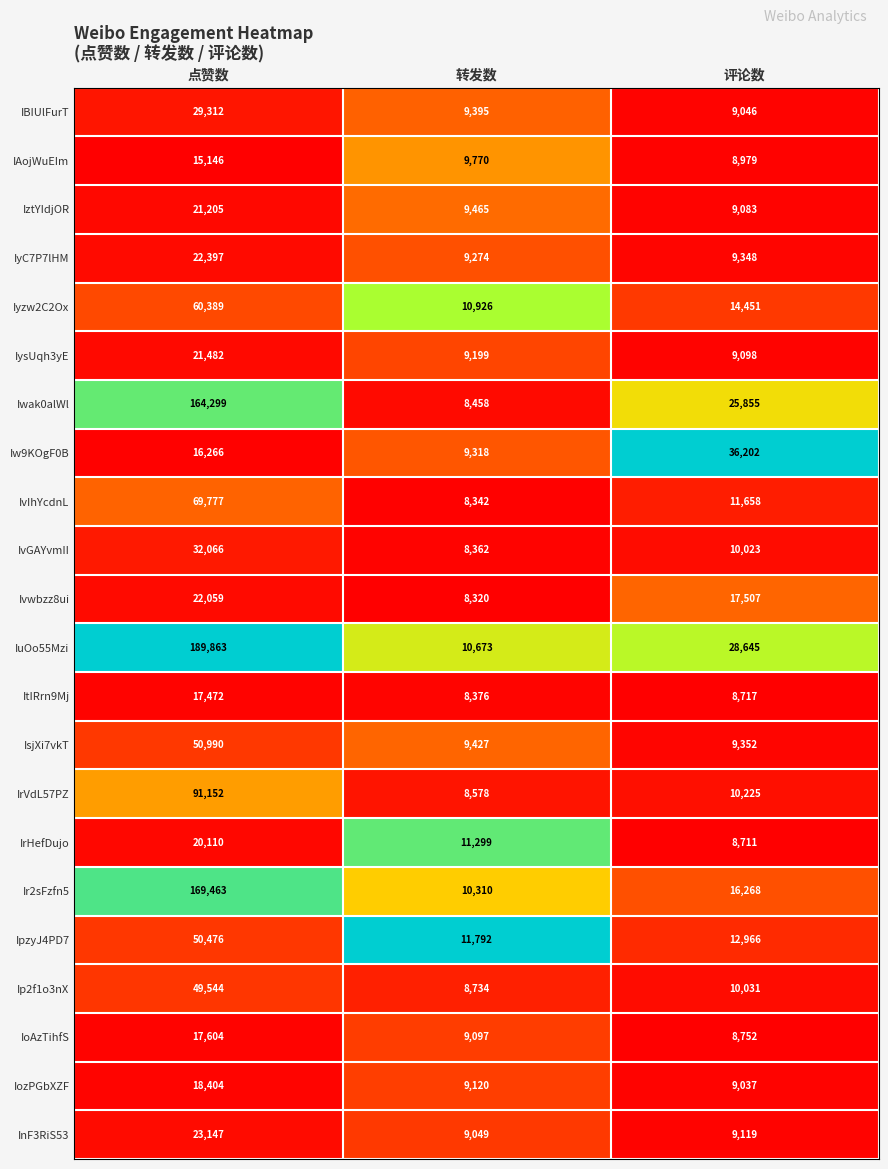

Which series has the largest total across all categories?

IuOo55Mzi